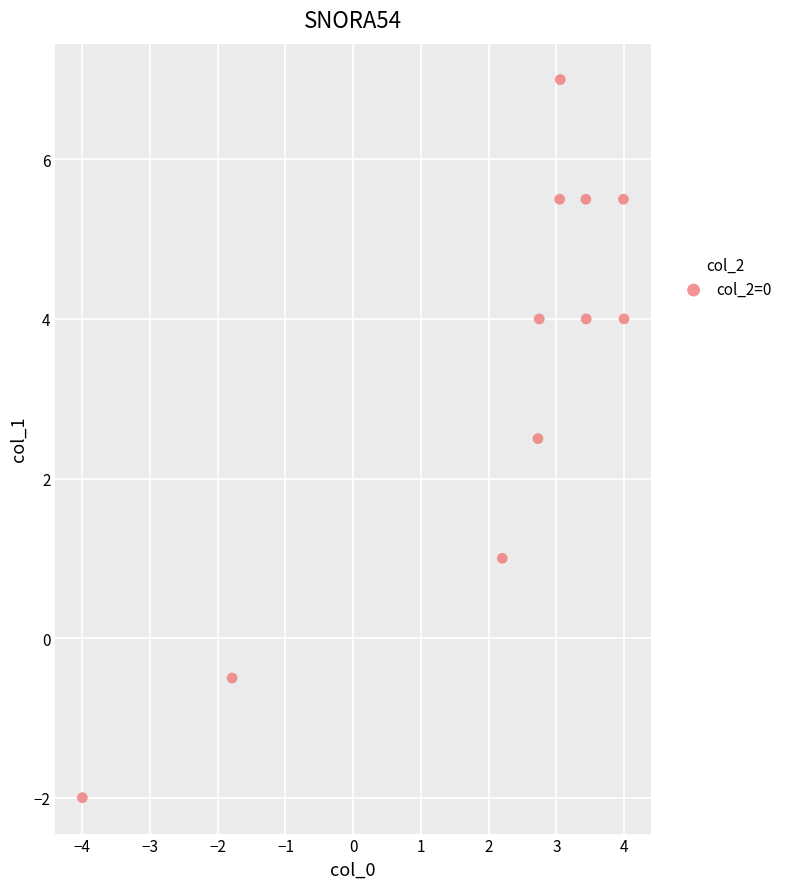

What Y value in the scatter plot is closest to 2?

2.5